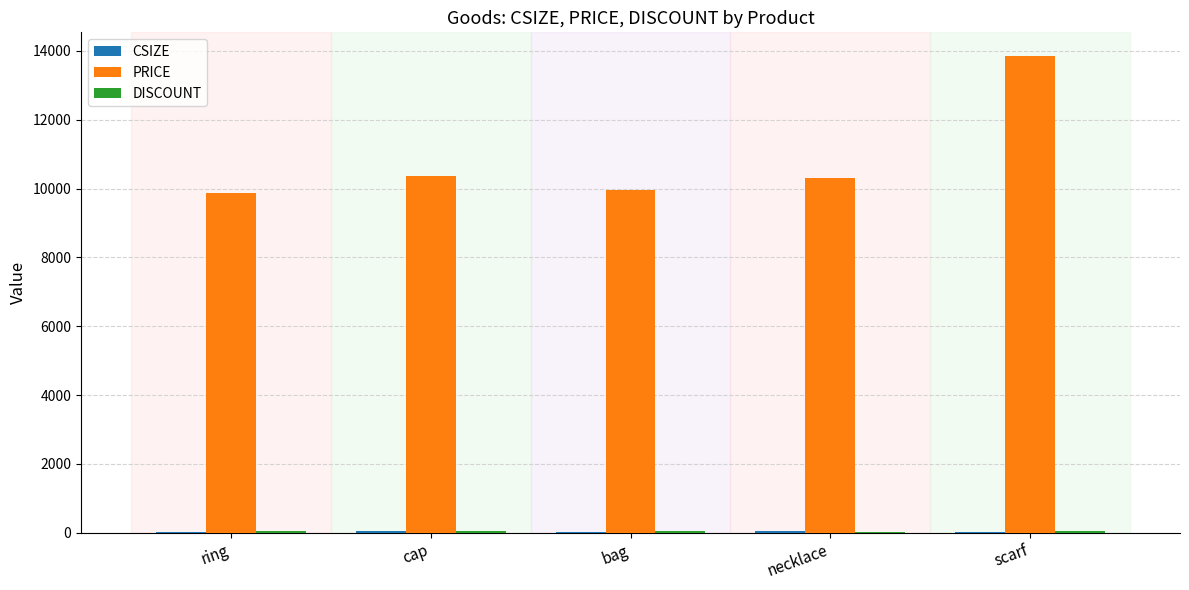

Which category has the highest value across all series?

scarf